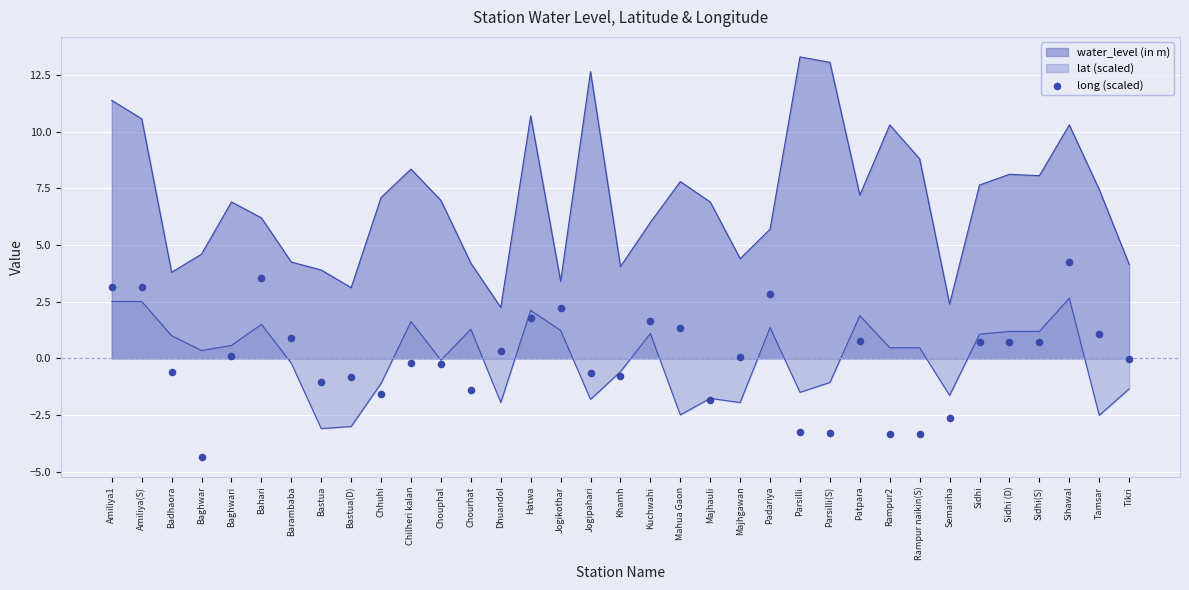

Is the value of water_level (in m) at Sidhi (D) greater than the value of lat (scaled) at Parsilli(S)?

Yes